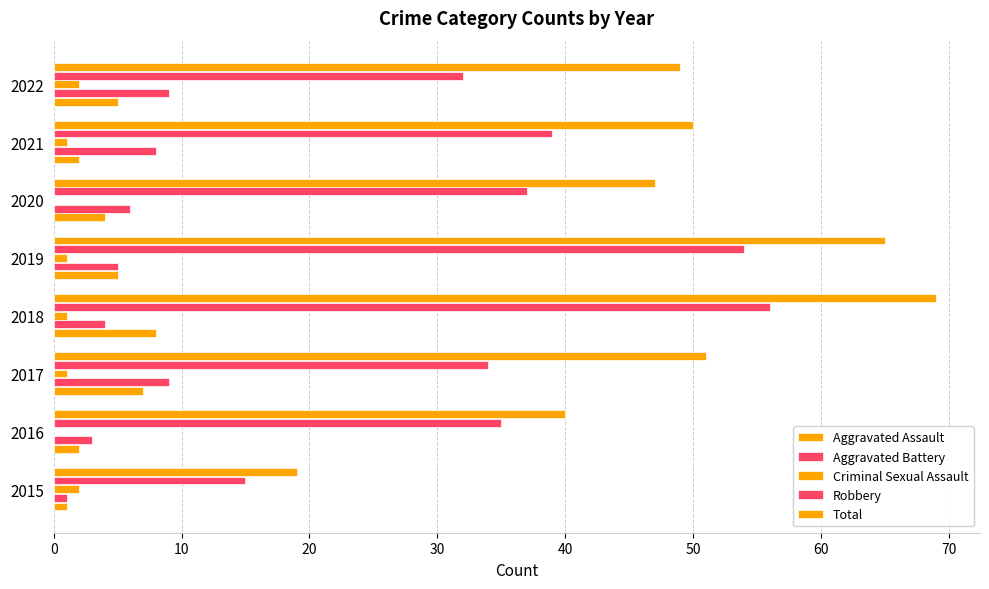

How many data points does each series have?

8